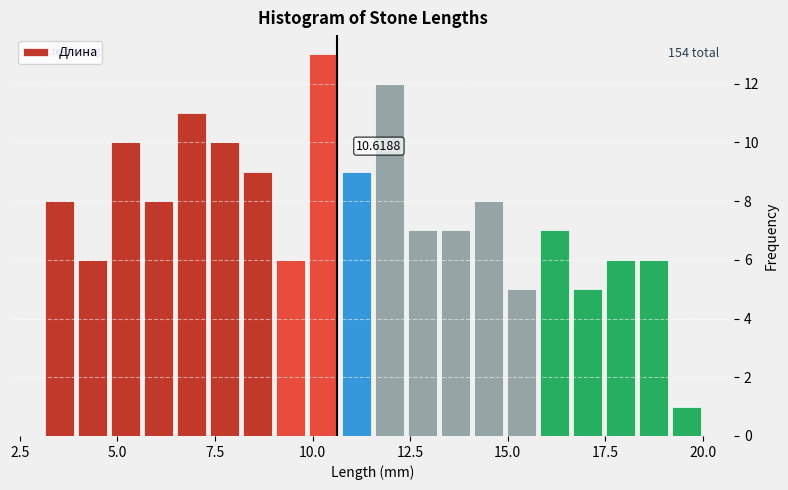

Read against the x-axis, roughly where is the centre of the tallest bar?

10.5